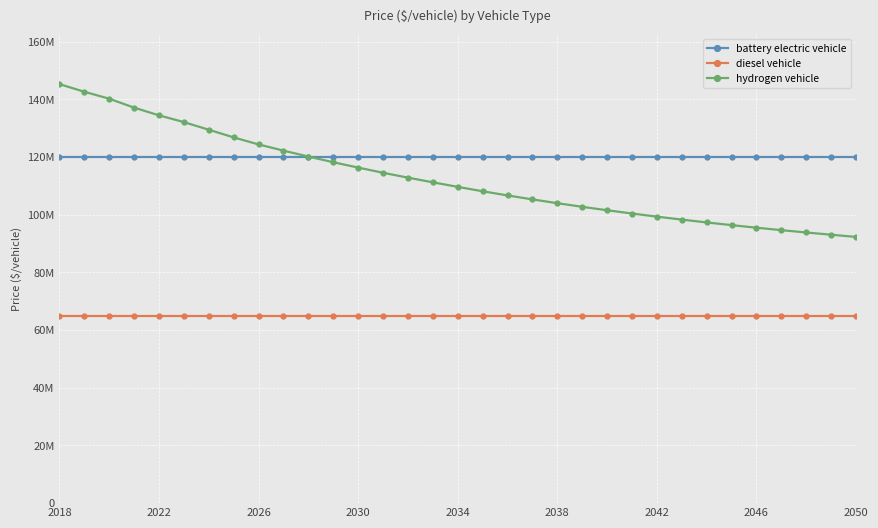

What is the average value of the hydrogen vehicle series?

112922532.9